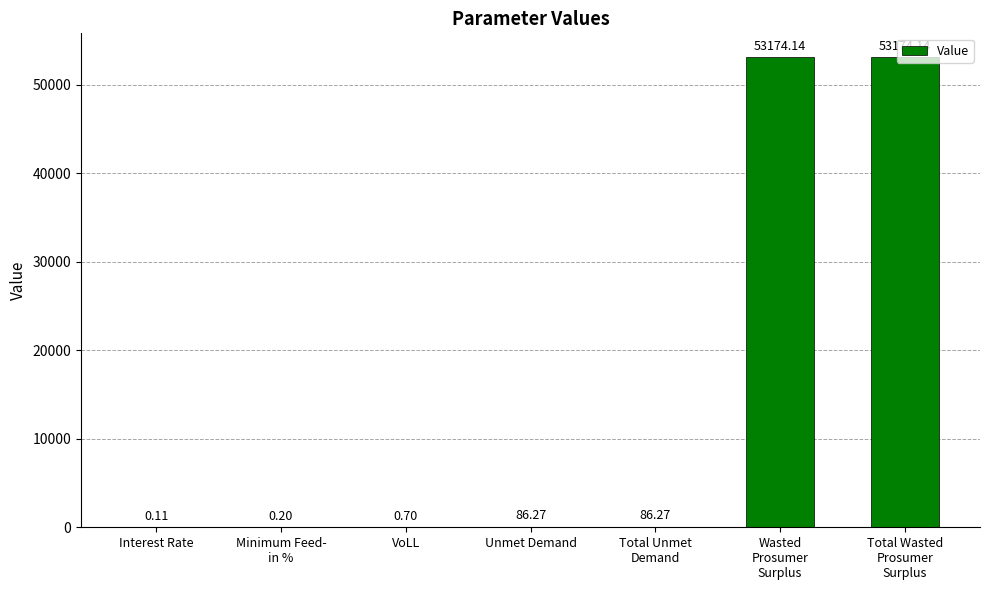

What is the sum of all values?

106521.8